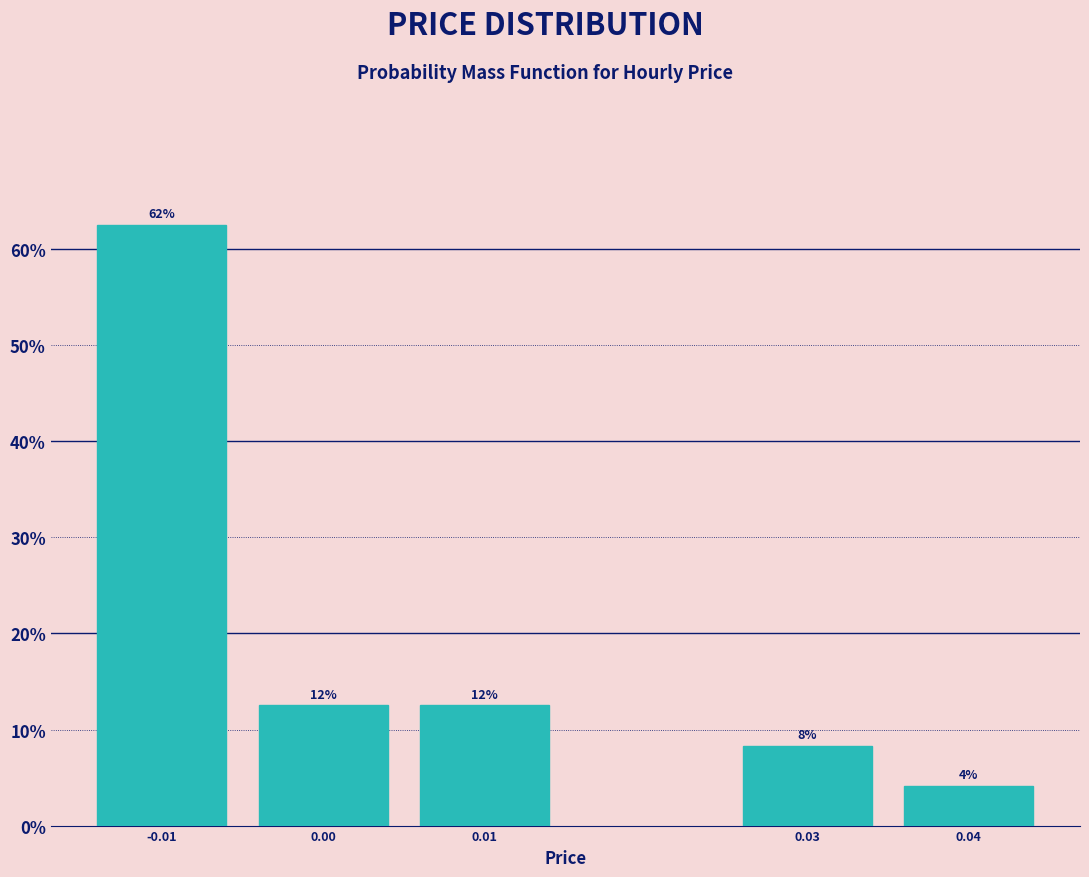

Are the bars horizontal?

No